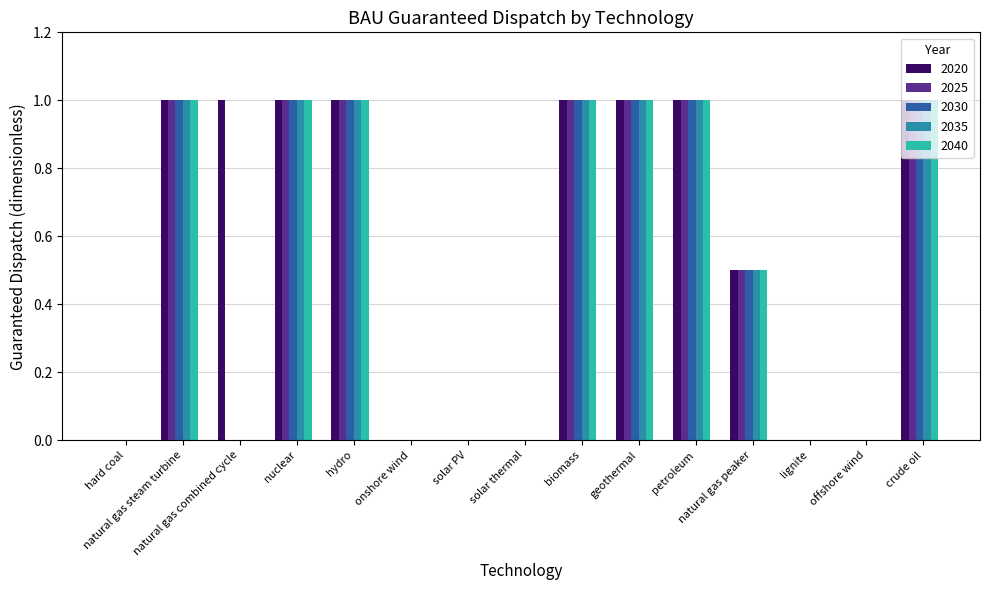

What is the sum of all 2020 values?

8.5